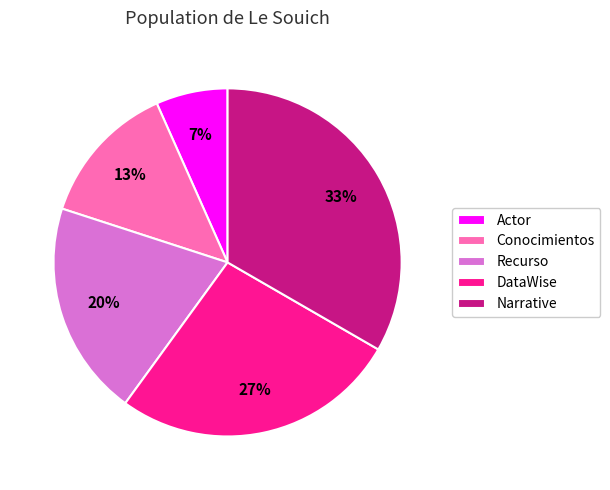

To the nearest percent, what percentage of the pie is Narrative?

33%